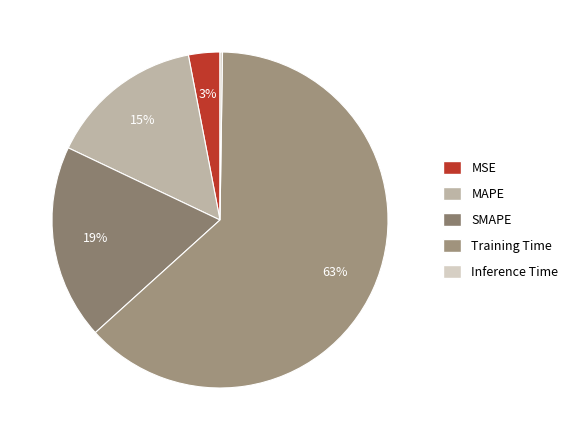

Rank the categories by value from highest to lowest.

Training Time, SMAPE, MAPE, MSE, Inference Time